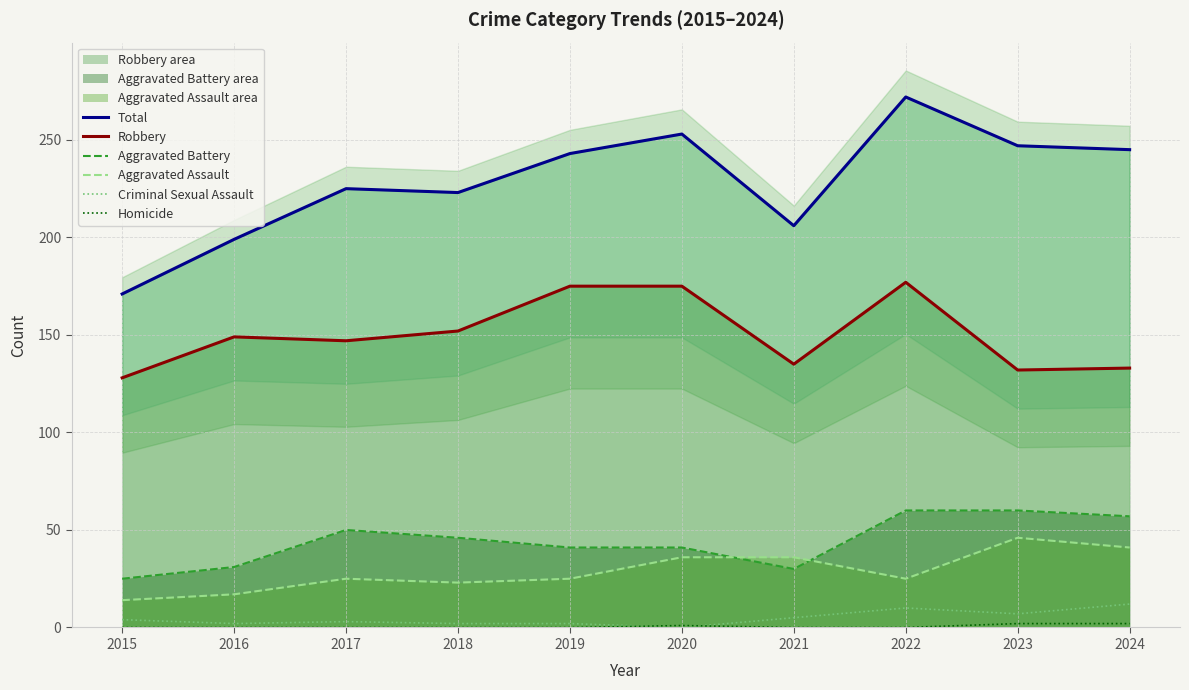

The value of Criminal Sexual Assault at 2018 is 1. True or false?

False